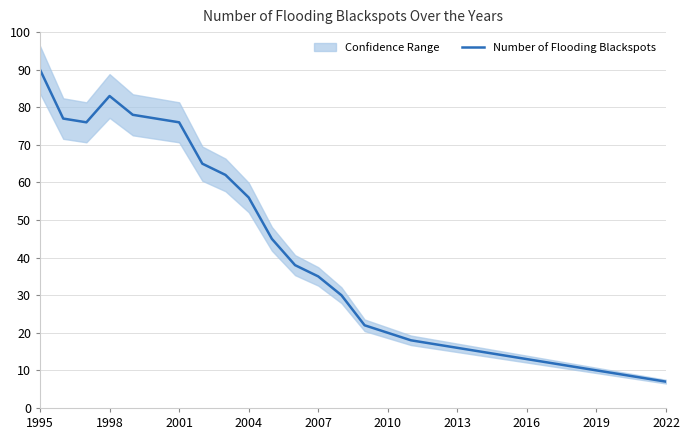

What is the highest value of the Number of Flooding Blackspots series?

90